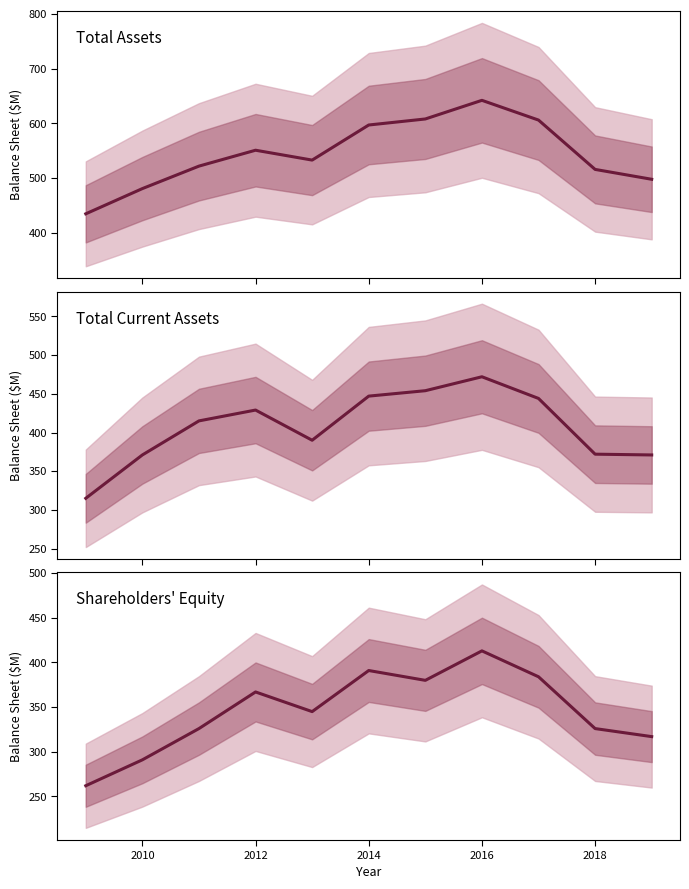

What position from the left is 2016?

8